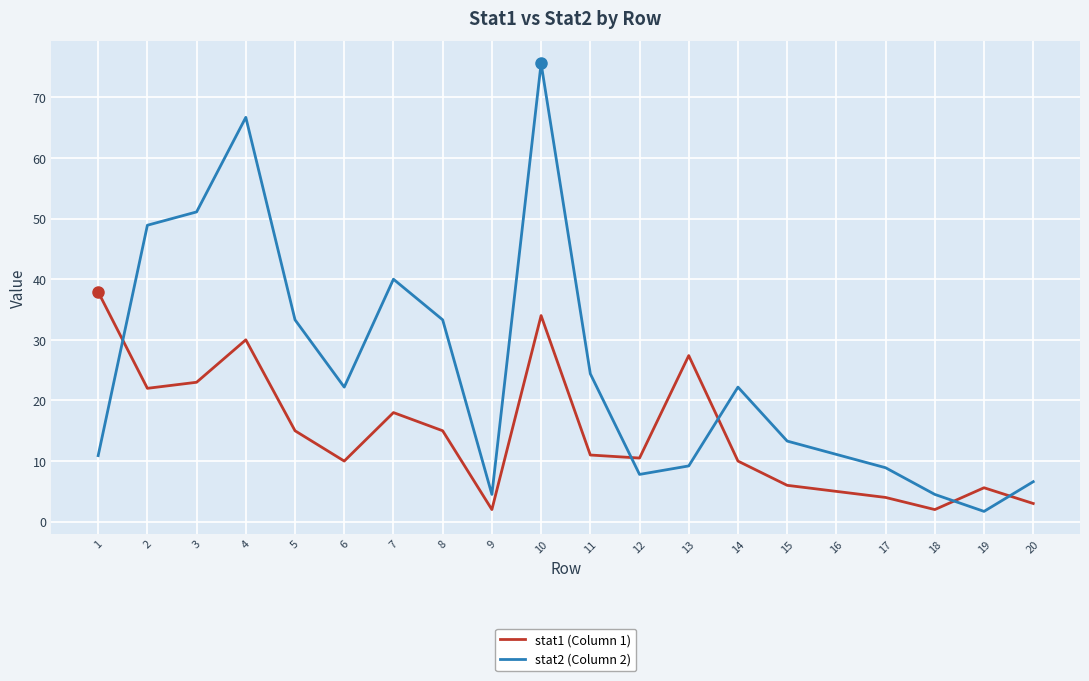

How many interior local peaks does the stat1 (Column 1) series have?

5